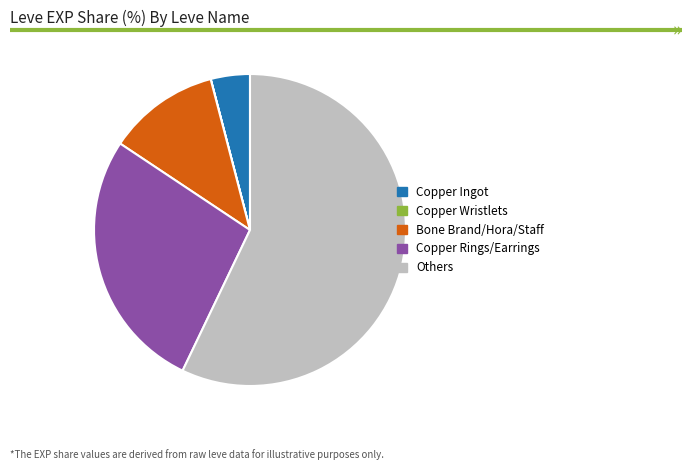

Does any single category account for the majority?

Yes